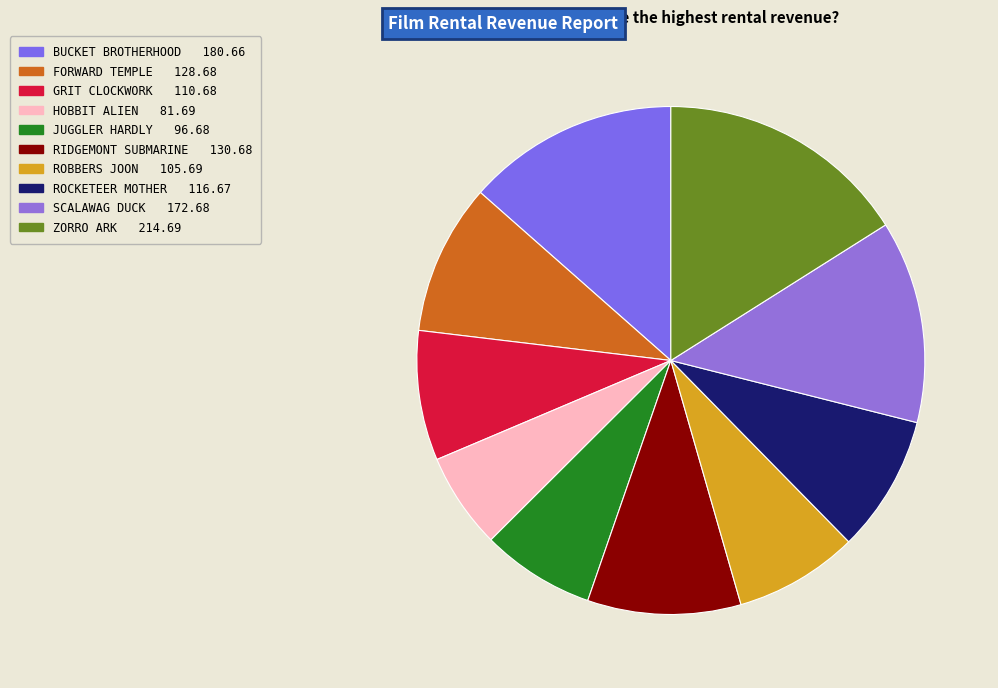

Rank the categories by value from highest to lowest.

ZORRO ARK, BUCKET BROTHERHOOD, SCALAWAG DUCK, RIDGEMONT SUBMARINE, FORWARD TEMPLE, ROCKETEER MOTHER, GRIT CLOCKWORK, ROBBERS JOON, JUGGLER HARDLY, HOBBIT ALIEN